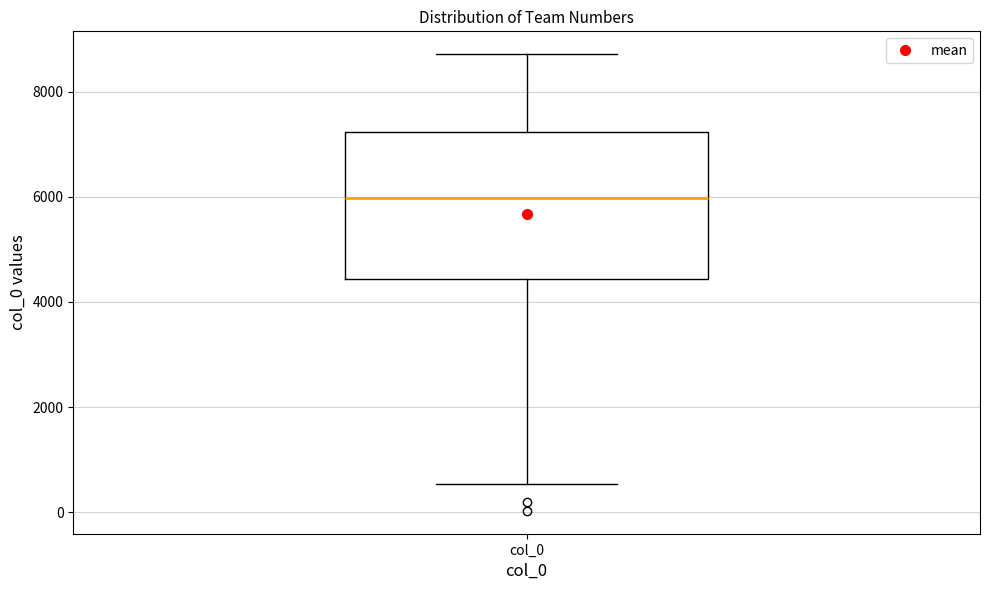

Read this box plot against the y-axis: the position of the median line, the range covered by the box, and the ends of both whiskers. The values are not printed on the chart, so give them approximately, as read against the axis.

median 6000, box 4400 to 7200, whiskers 600 to 8800